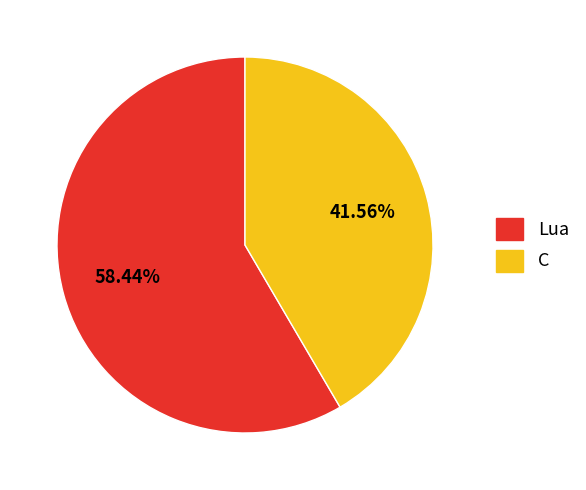

To the nearest percent, what is the combined percentage of Lua and C?

100%